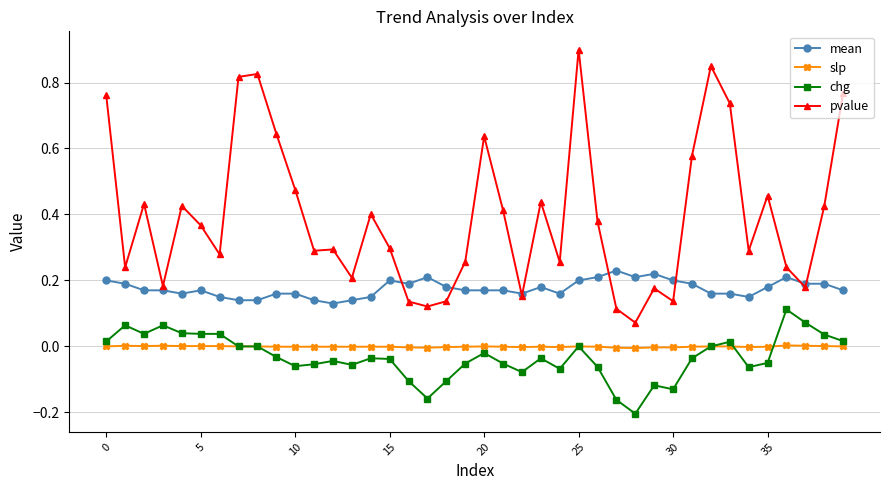

What is the greatest value displayed?

0.9